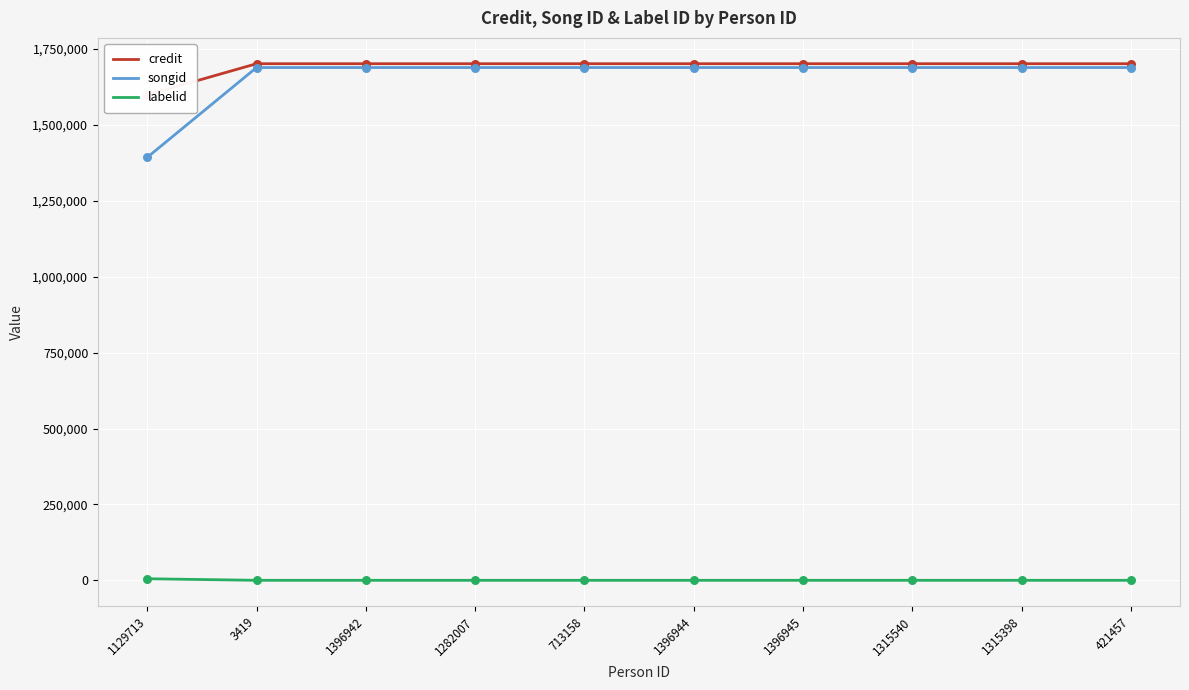

Which series has the largest Y range (max minus min)?

songid